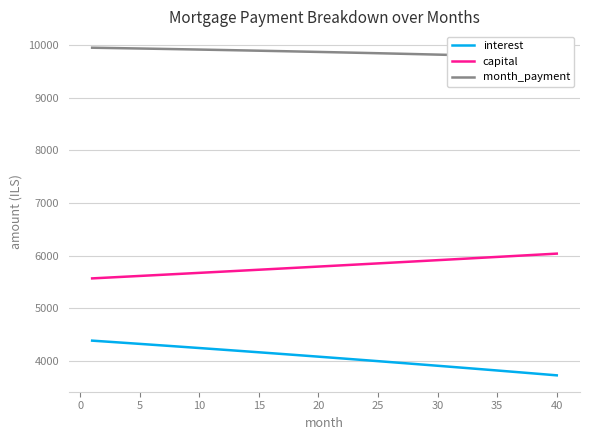

What is the difference between the interest values at 40 and 35?

92.2